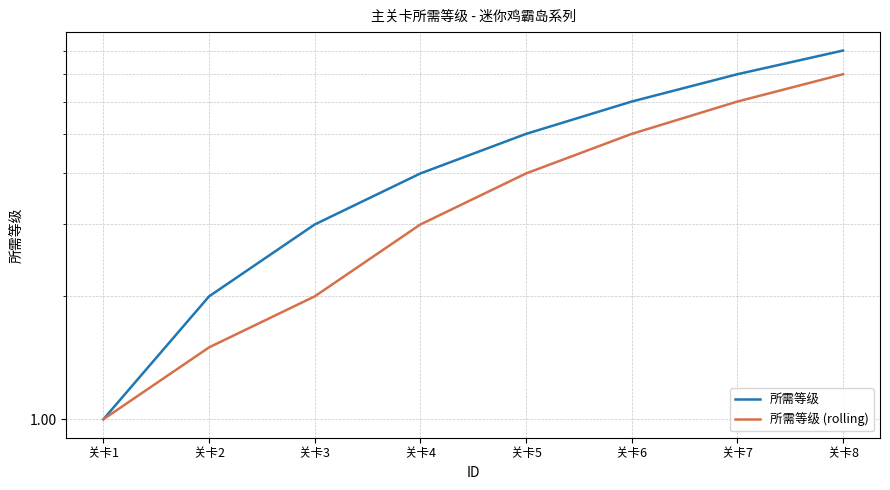

Between 关卡7 and 关卡8, which is larger?

关卡8